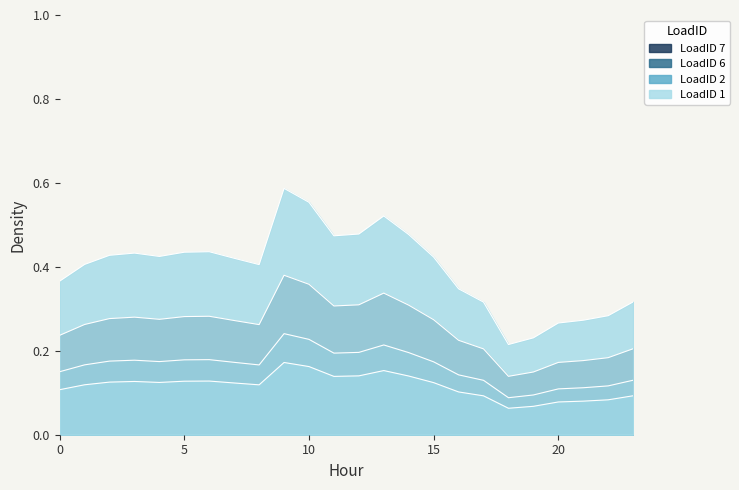

What are all the series names shown in the legend?

LoadID 1, LoadID 2, LoadID 6, LoadID 7